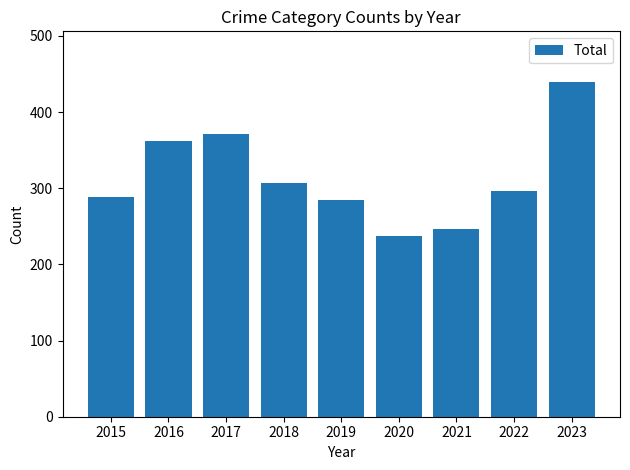

Is it true that the value at 2017 is 371?

True